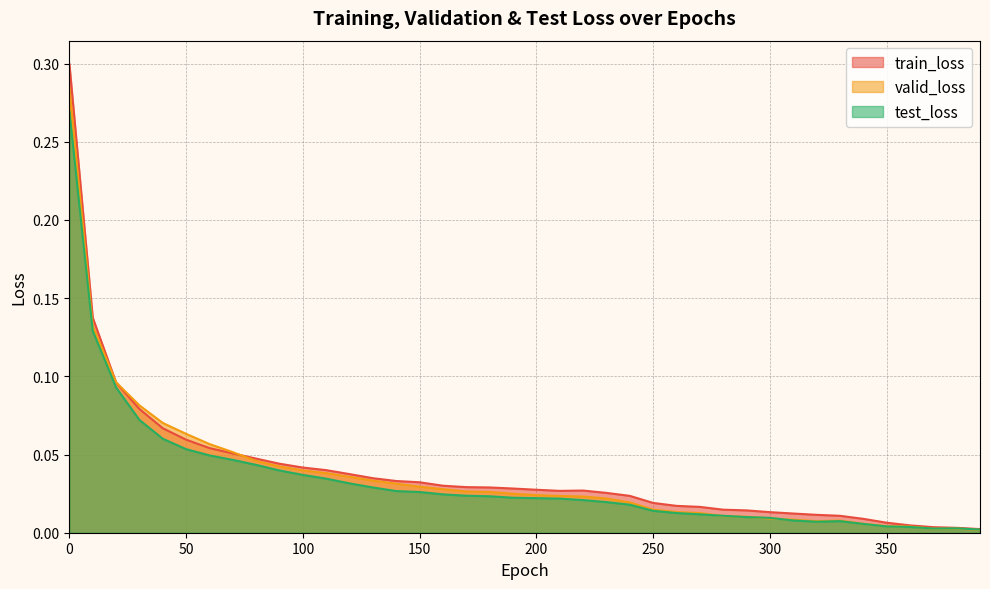

Reading right to left, extract all data points from this chart.

train_loss: 0.0	0.0	0.0	0.0	0.0	0.0	0.0	0.0	0.0	0.0	0.0	0.0	0.0	0.0	0.0	0.0	0.0	0.0	0.0	0.0	0.0	0.0	0.0	0.0	0.0	0.0	0.0	0.0	0.0	0.0	0.0	0.0	0.1	0.1	0.1	0.1	0.1	0.1	0.1	0.3
valid_loss: 0.0	0.0	0.0	0.0	0.0	0.0	0.0	0.0	0.0	0.0	0.0	0.0	0.0	0.0	0.0	0.0	0.0	0.0	0.0	0.0	0.0	0.0	0.0	0.0	0.0	0.0	0.0	0.0	0.0	0.0	0.0	0.0	0.1	0.1	0.1	0.1	0.1	0.1	0.1	0.3
test_loss: 0.0	0.0	0.0	0.0	0.0	0.0	0.0	0.0	0.0	0.0	0.0	0.0	0.0	0.0	0.0	0.0	0.0	0.0	0.0	0.0	0.0	0.0	0.0	0.0	0.0	0.0	0.0	0.0	0.0	0.0	0.0	0.0	0.0	0.0	0.1	0.1	0.1	0.1	0.1	0.3